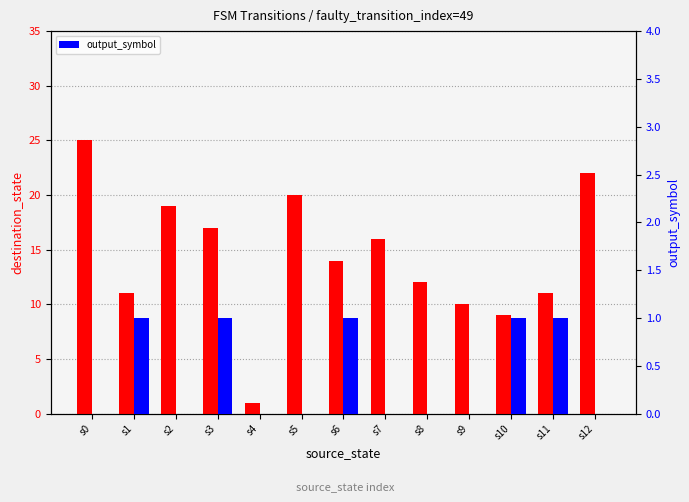

Reading left to right, extract all data points from this chart.

destination_state: 25	11	19	17	1	20	14	16	12	10	9	11	22
output_symbol: 0	1	0	1	0	0	1	0	0	0	1	1	0